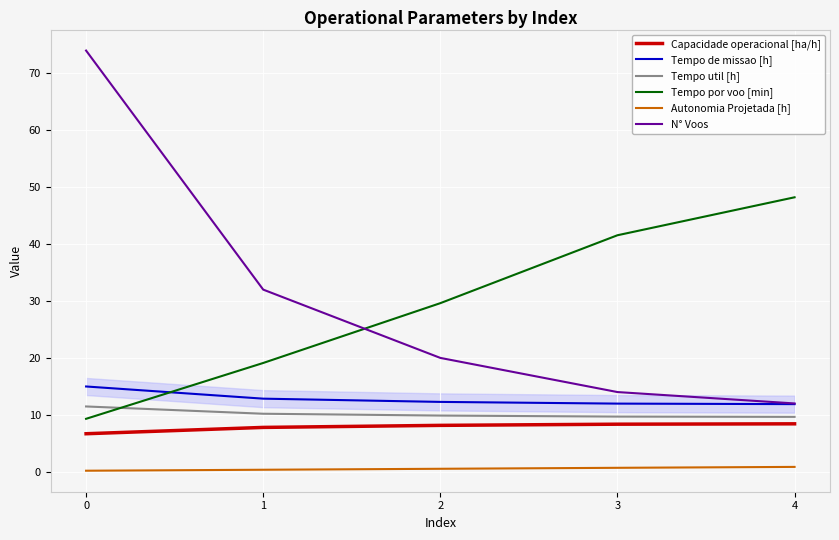

Between 0 and 1, which series saw the biggest shift?

N° Voos